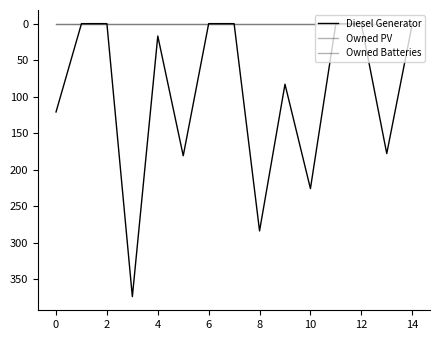

Is this an area chart (filled region under the line)?

No